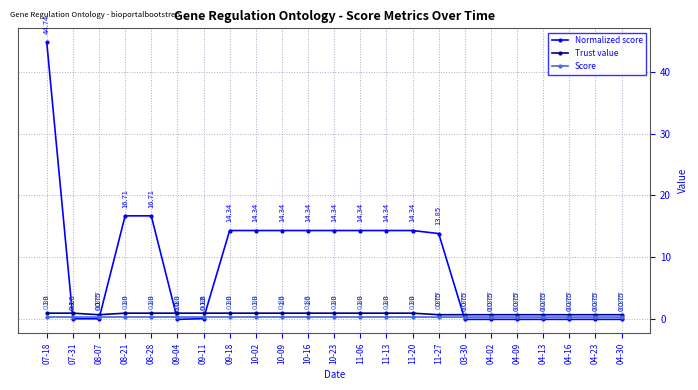

The value of Trust value at 11-06 is 1.0. True or false?

True